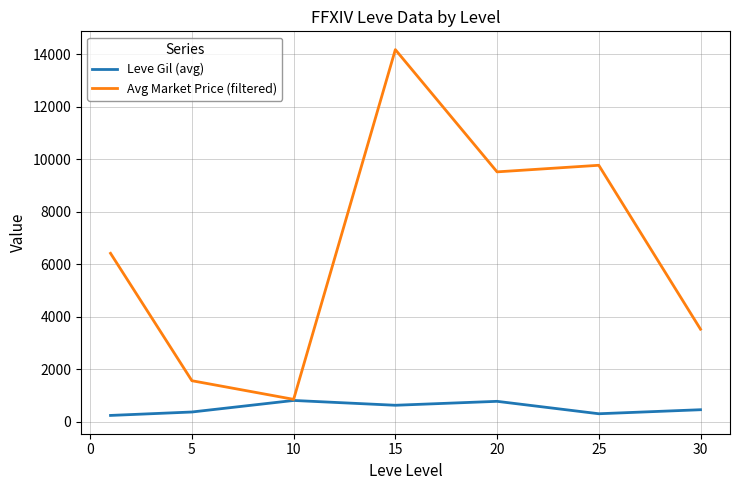

Rank the series by their maximum value, from lowest to highest.

Leve Gil (avg), Avg Market Price (filtered)